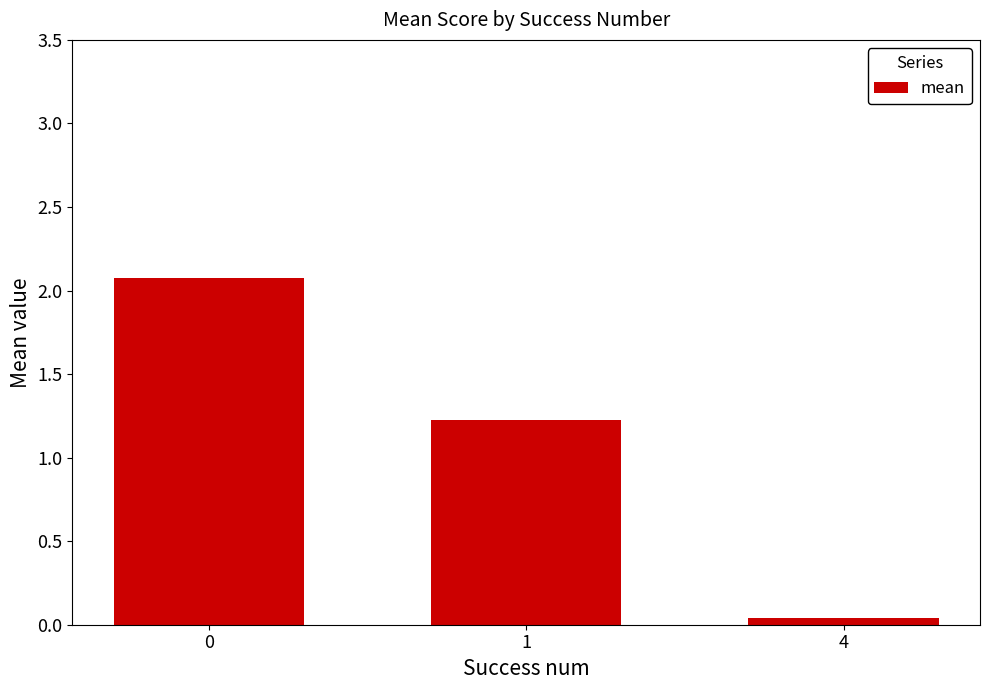

Between 1 and 4, which is larger?

1